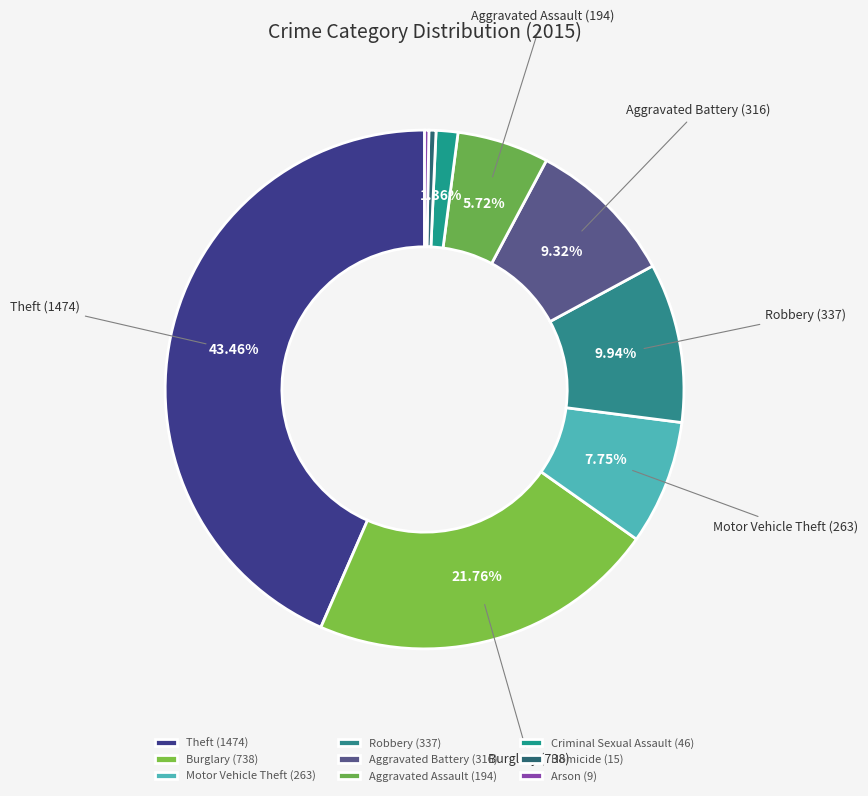

What is the total percentage of Aggravated Battery and Motor Vehicle Theft?

17.1%